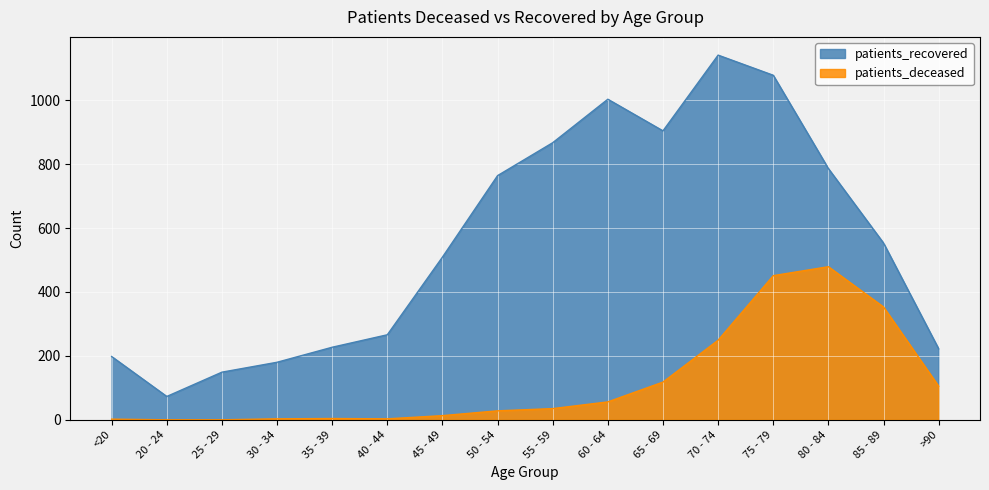

True or false: patients_recovered and patients_deceased intersect in this chart.

False